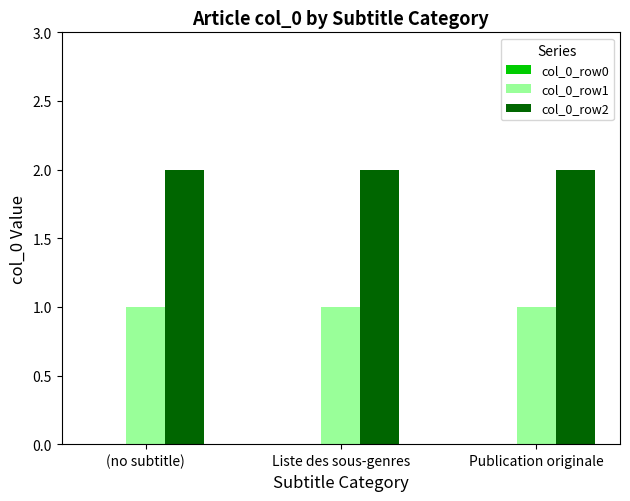

Rank the series by their maximum value, from lowest to highest.

col_0_row1, col_0_row2